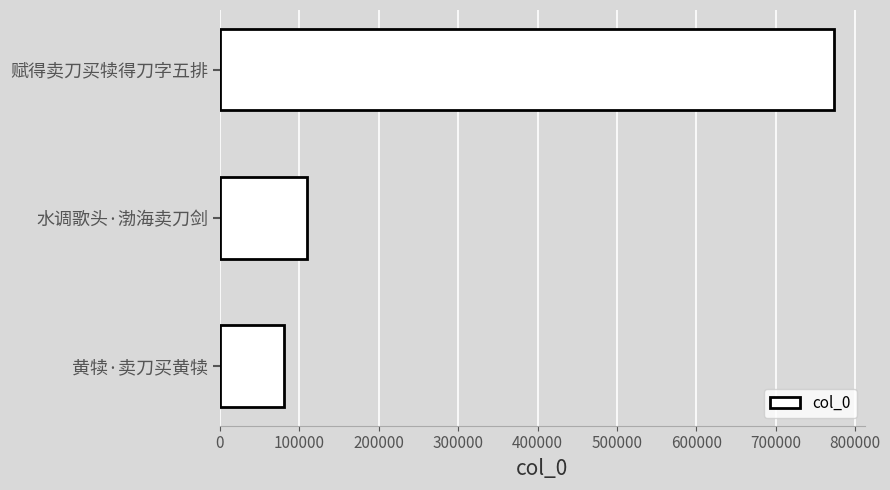

Reading top to bottom, what are all the values shown in this chart?

773169	109742	81192